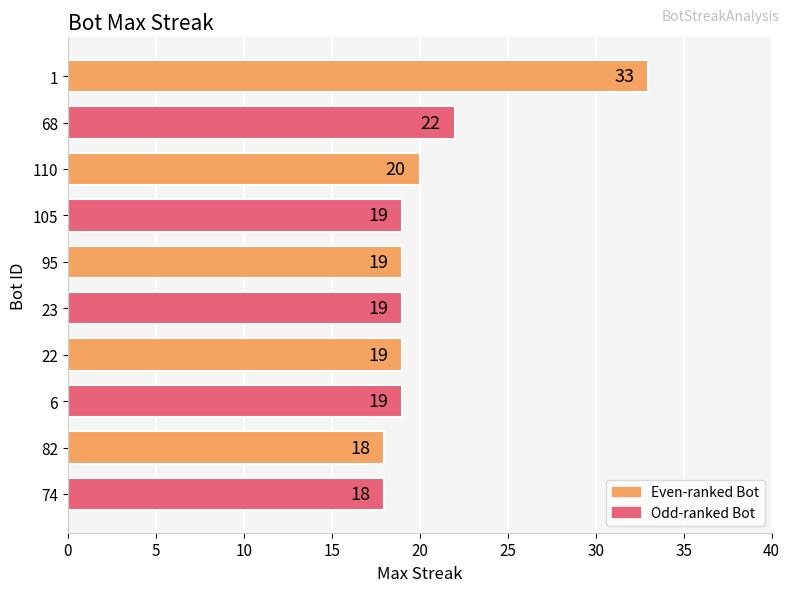

True or false: the data shows 19 at 95.

True